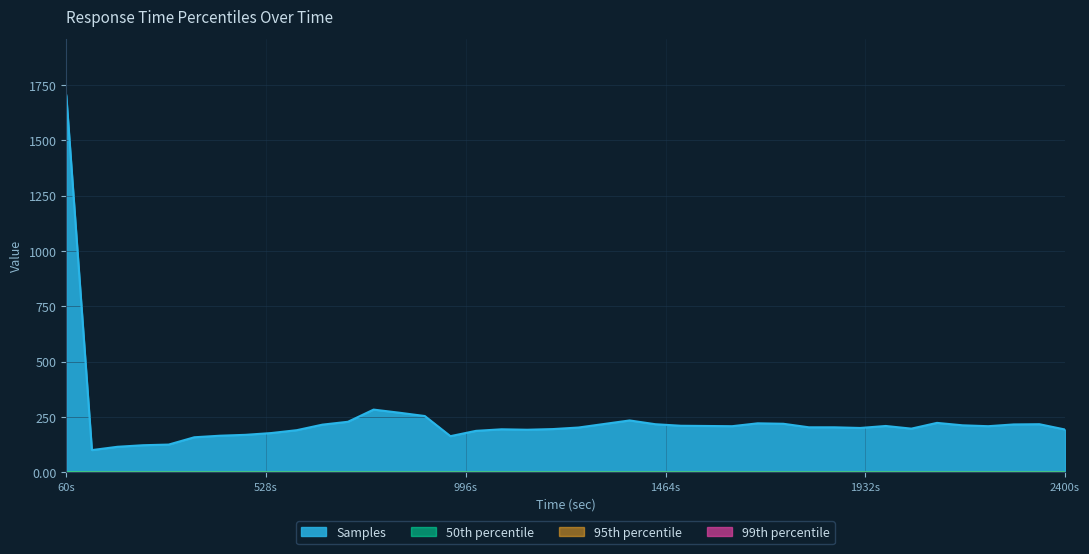

Reading left to right, transcribe all the data shown in this chart.

50th percentile: 0.8	0.4	0.4	0.4	0.4	0.4	0.4	0.4	0.4	0.4	0.4	0.4	0.4	0.4	0.4	0.4	0.4	0.4	0.4	0.4	0.4	0.4	0.4	0.4	0.4	0.4	0.4	0.4	0.4	0.4	0.4	0.4	0.4	0.4	0.4	0.4	0.4	0.4	0.4	0.4
95th percentile: 1.2	0.5	0.5	0.4	0.5	0.5	0.5	0.5	0.5	0.5	0.5	0.4	0.5	0.5	0.5	0.5	0.5	0.5	0.5	0.5	0.5	0.5	0.4	0.5	0.5	0.5	0.5	0.5	0.5	0.5	0.5	0.5	0.5	0.5	0.5	0.5	0.5	0.5	0.5	0.5
99th percentile: 1.3	0.5	0.5	0.5	0.5	0.5	0.5	0.5	0.5	0.5	0.5	0.5	0.5	0.5	0.5	0.5	0.5	0.5	0.5	0.5	0.5	0.5	0.5	0.5	0.5	0.5	0.5	0.5	0.5	0.5	0.5	0.5	0.5	0.5	0.5	0.5	0.5	0.5	0.5	0.5
Samples: 1703.0	100.0	115.0	122.0	125.0	158.0	165.0	169.0	177.0	190.0	215.0	228.0	283.0	269.0	254.0	163.0	187.0	194.0	192.0	195.0	202.0	218.0	234.0	217.0	210.0	209.0	208.0	221.0	219.0	203.0	203.0	200.0	209.0	197.0	223.0	212.0	208.0	216.0	217.0	193.0